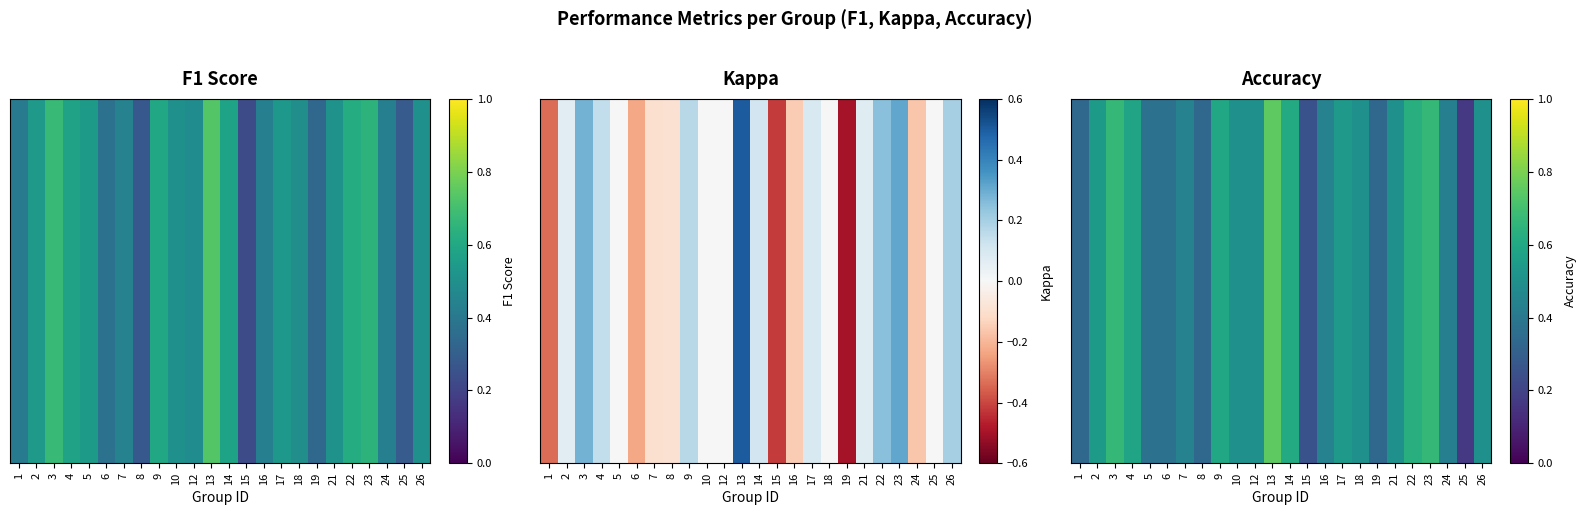

The chart shows a value of 0.4 at 15. True or false?

False